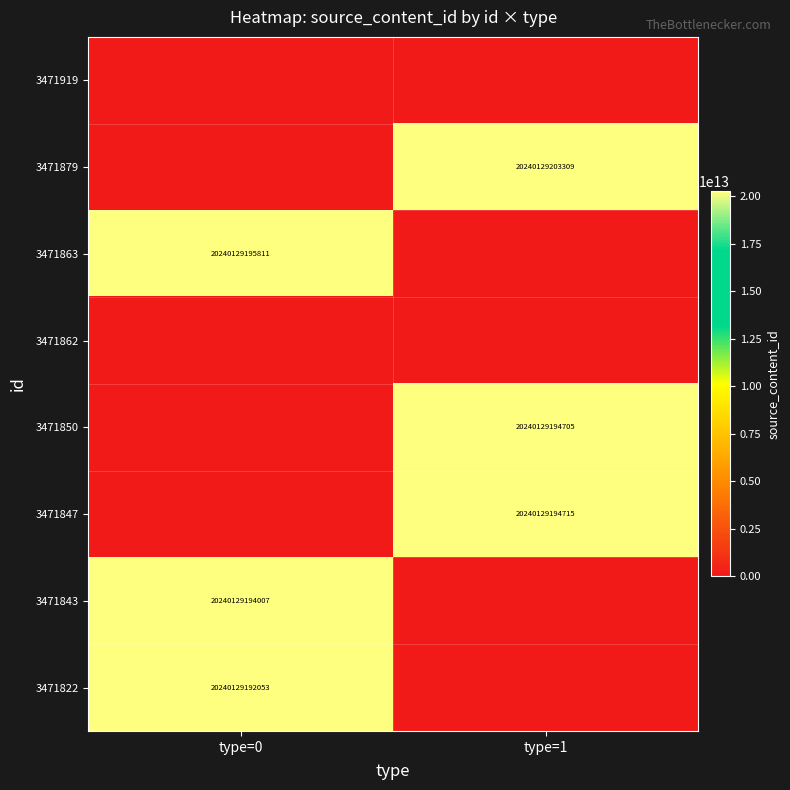

True or false: 3471847 has a value of 29944063069501 at type=1.

False